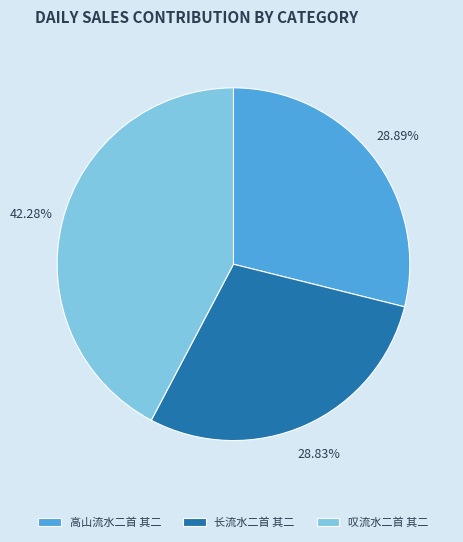

Combined, what portion of the pie is 叹流水二首 其二 and 长流水二首 其二?

71.1%